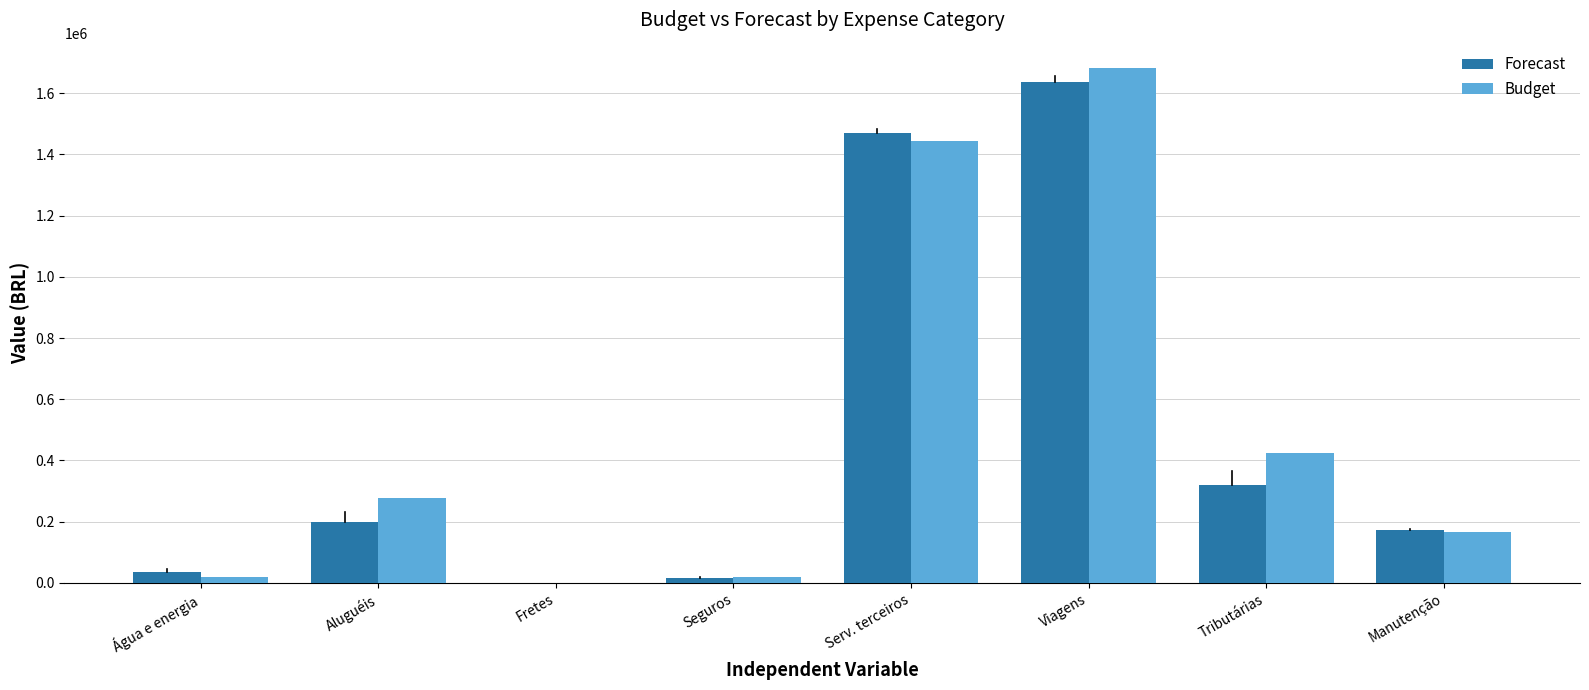

What is the sum of the Forecast values at Manutenção and Viagens?

1811660.9